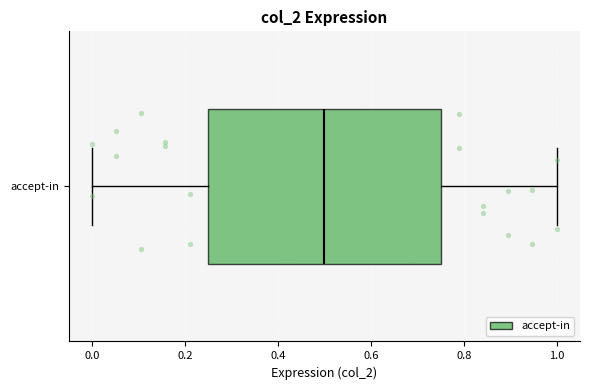

Read this box plot against the x-axis: the position of the median line, the range covered by the box, and the ends of both whiskers. The values are not printed on the chart, so give them approximately, as read against the axis.

median 0.50, box 0.24 to 0.74, whiskers 0.00 to 1.00